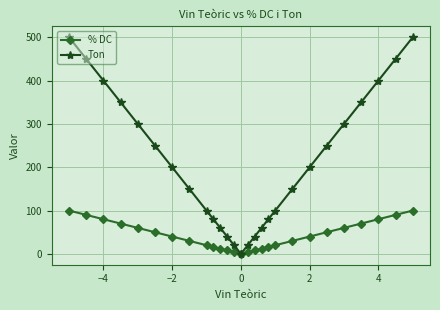

Is this an area chart (filled region under the line)?

No